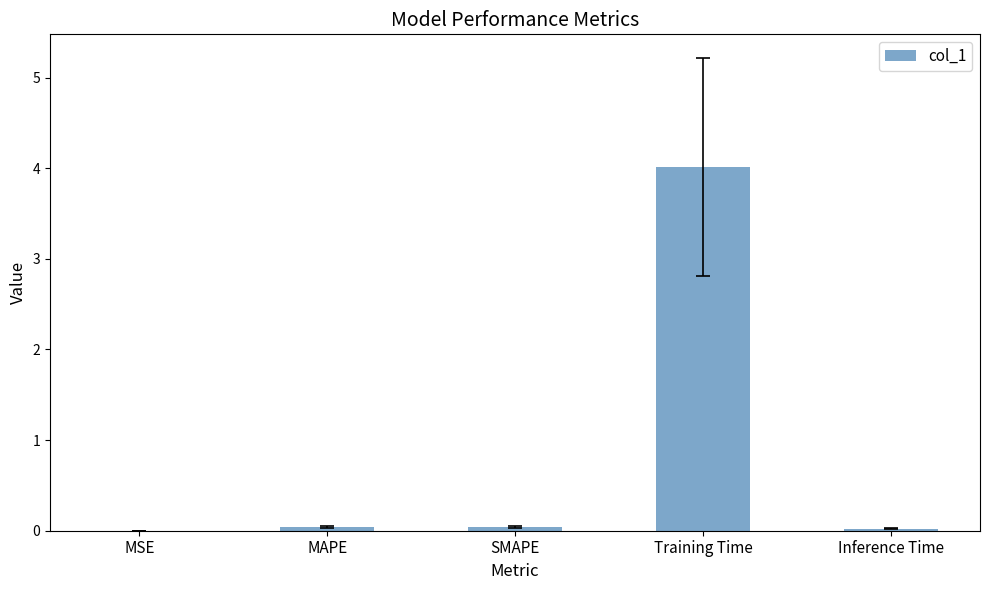

Does the chart contain stacked bars?

No